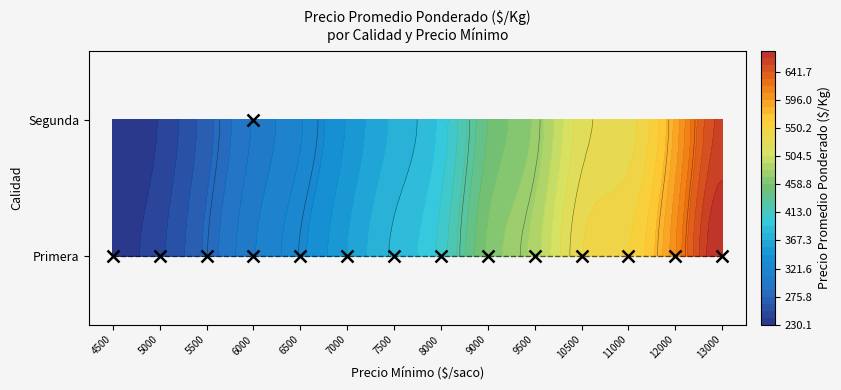

What is the sum of all values?

6166